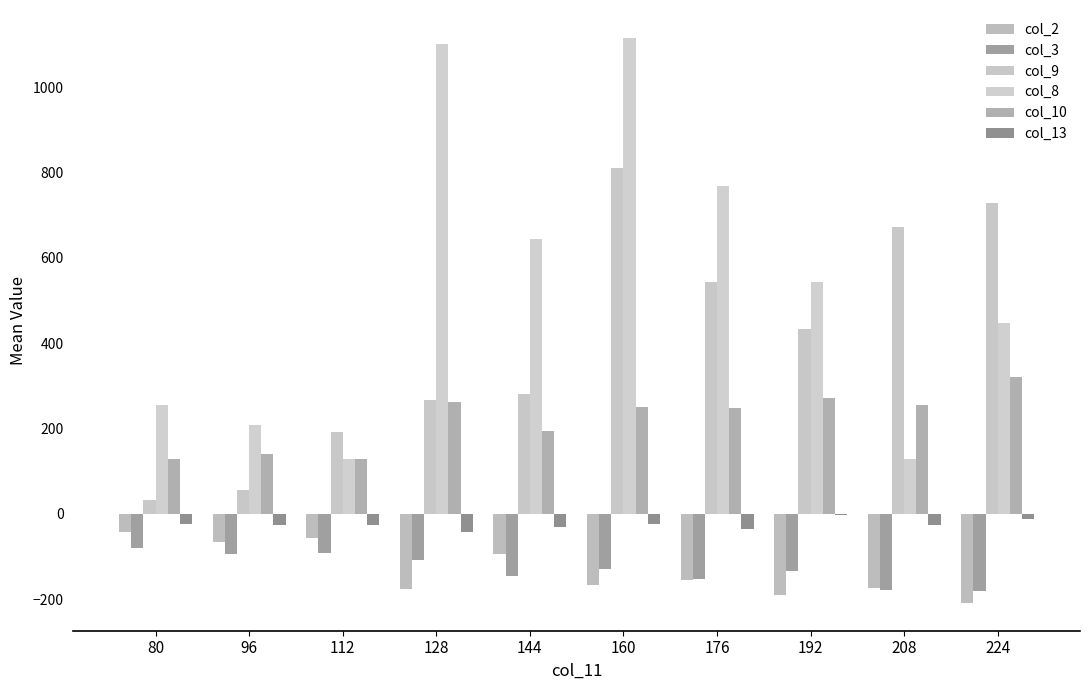

What is the difference between the second highest and minimum values in the col_3 series?

89.5